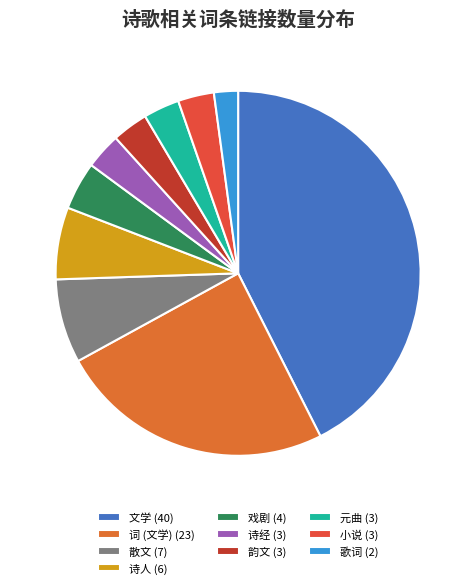

True or false: 元曲 accounts for 3% of the total.

True